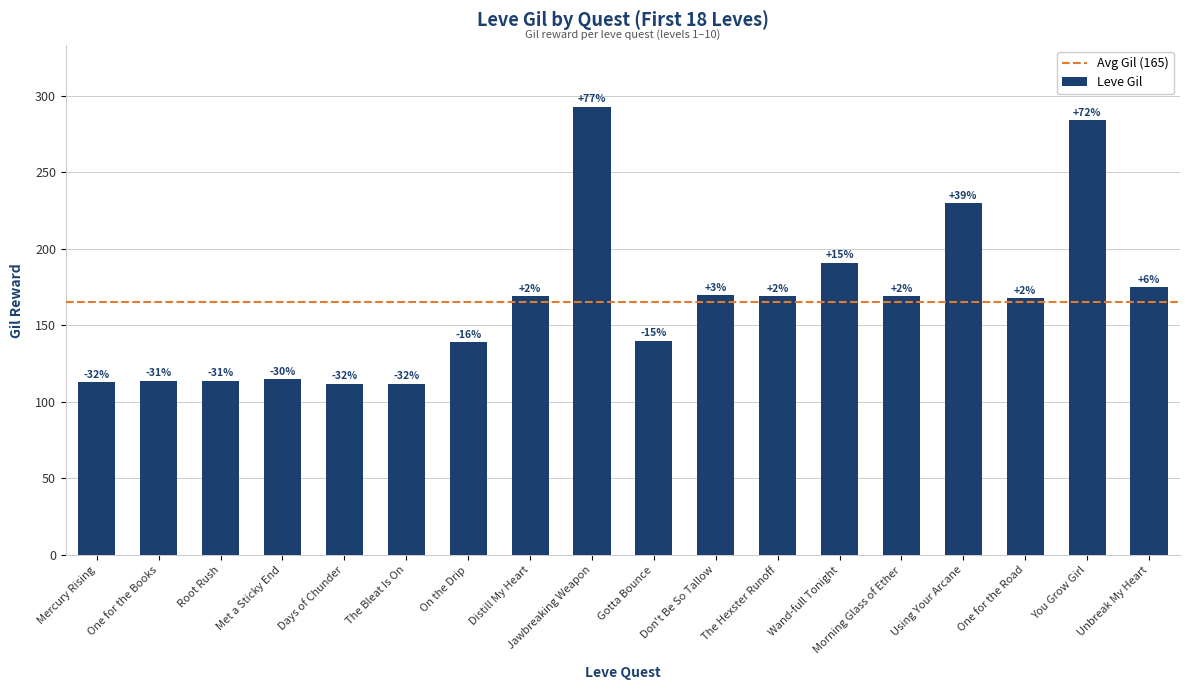

What is the difference between the values at Don't Be So Tallow and Gotta Bounce?

30